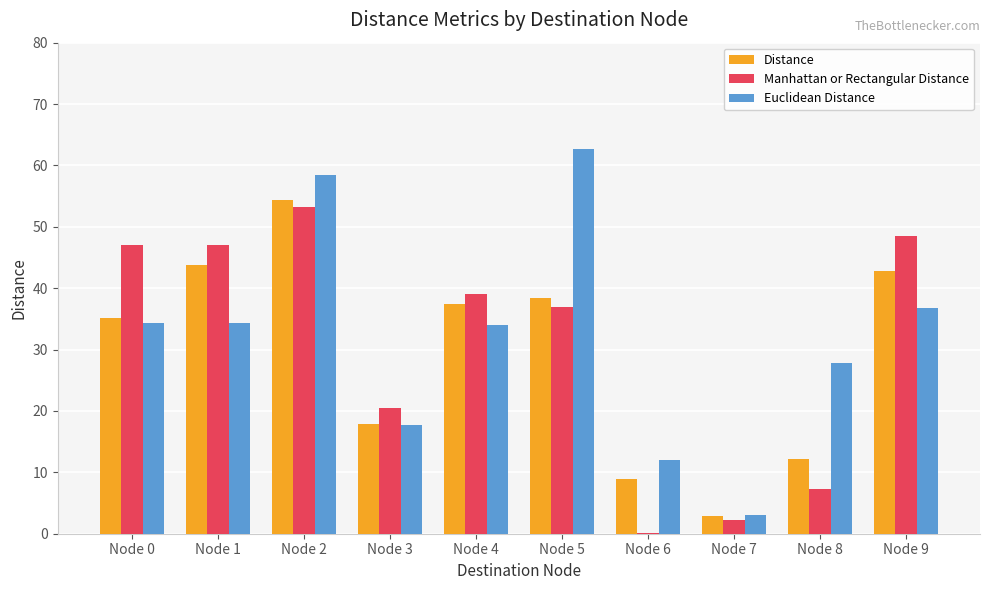

The value of Manhattan or Rectangular Distance at Node 8 is 7.3. True or false?

True